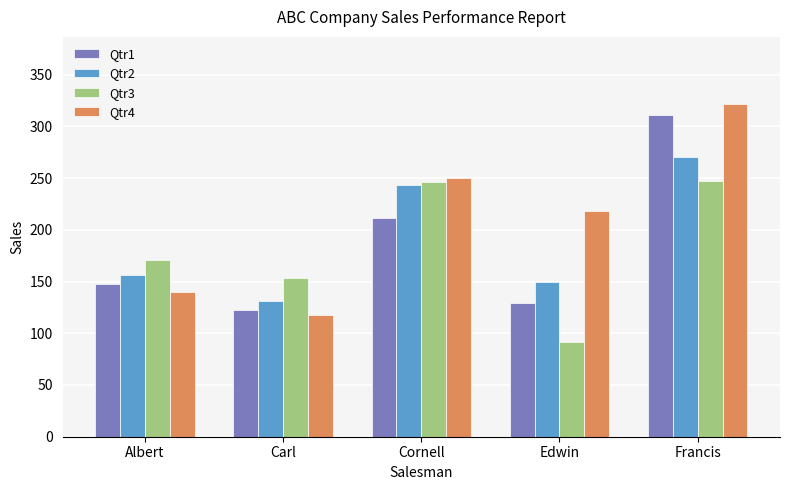

How many groups of bars are there?

5